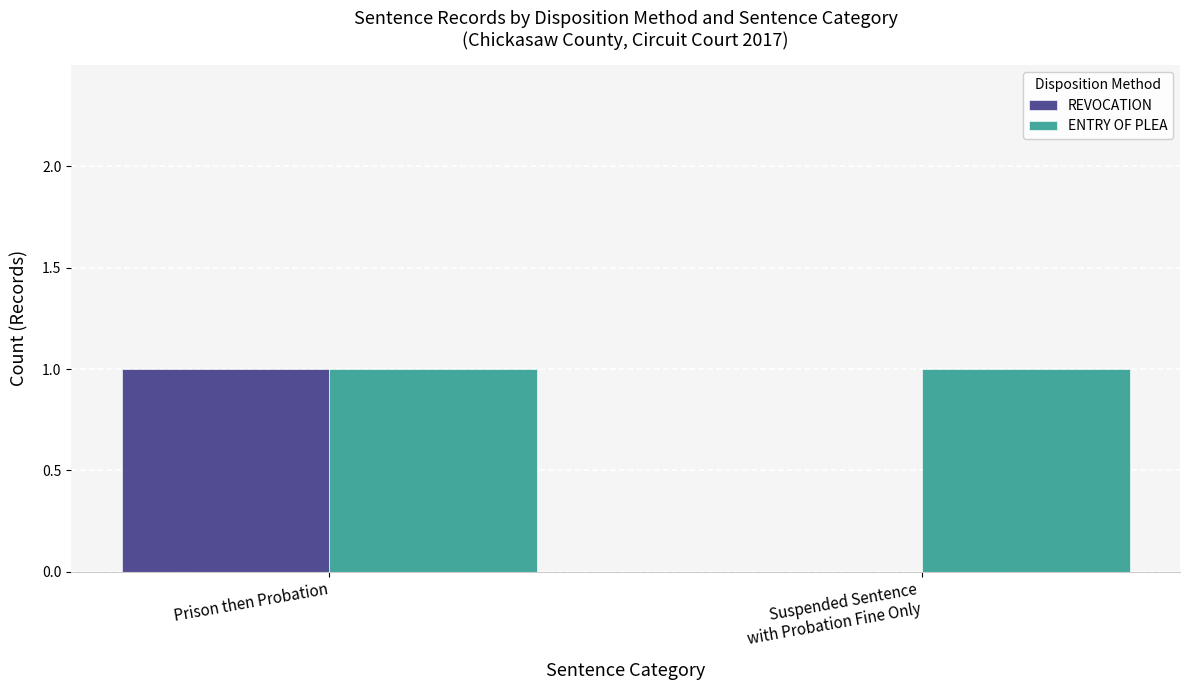

What are all the series names shown in the legend?

REVOCATION, ENTRY OF PLEA